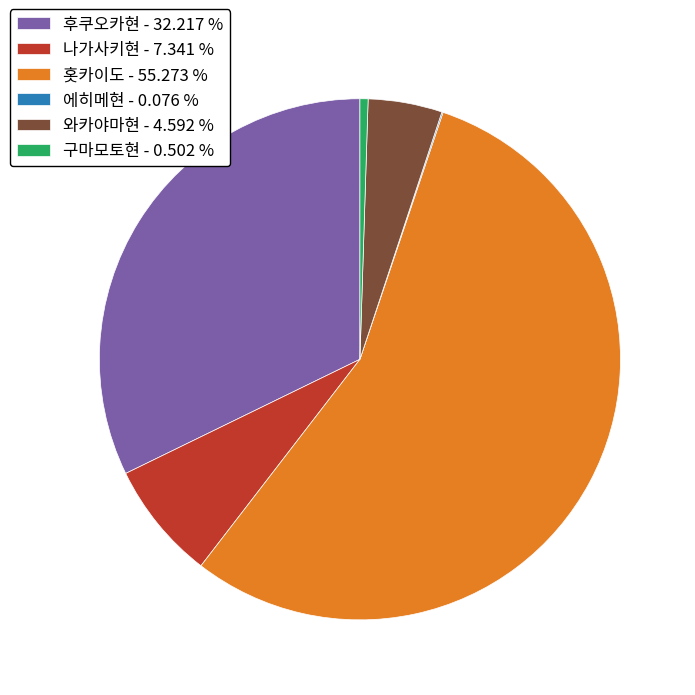

Which has a higher value, 후쿠오카현 - 32.217 % or 홋카이도 - 55.273 %?

홋카이도 - 55.273 %